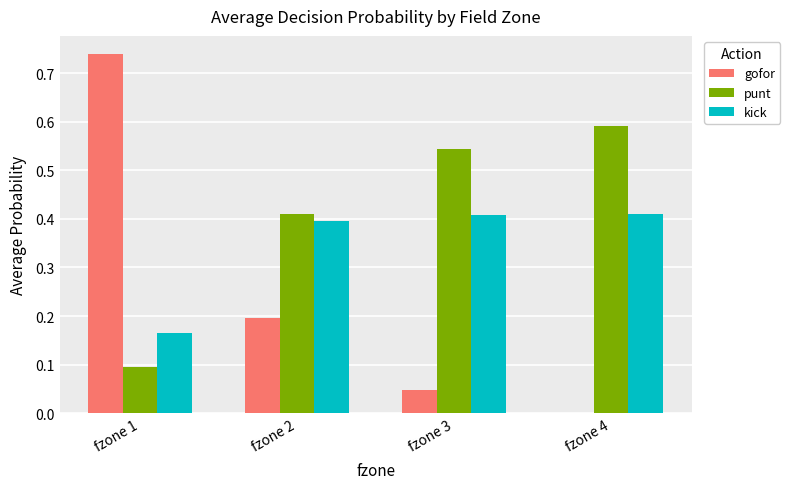

Which series changed the most between fzone 1 and fzone 3?

gofor